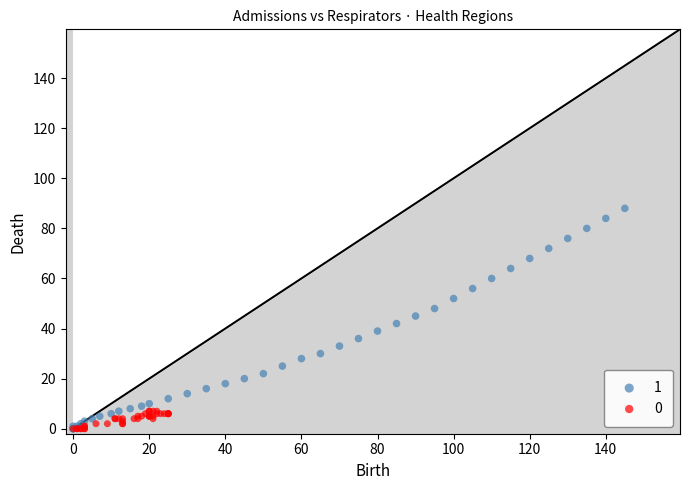

What are all the series names shown in the legend?

1, 0